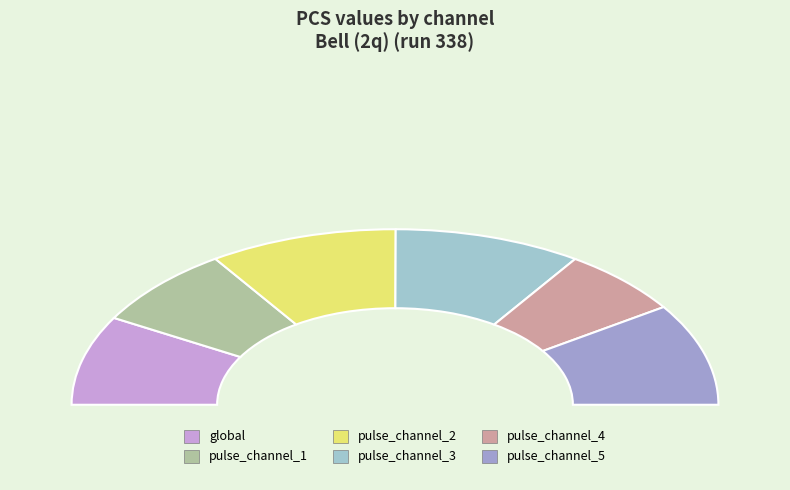

How many segments does this pie chart have?

6